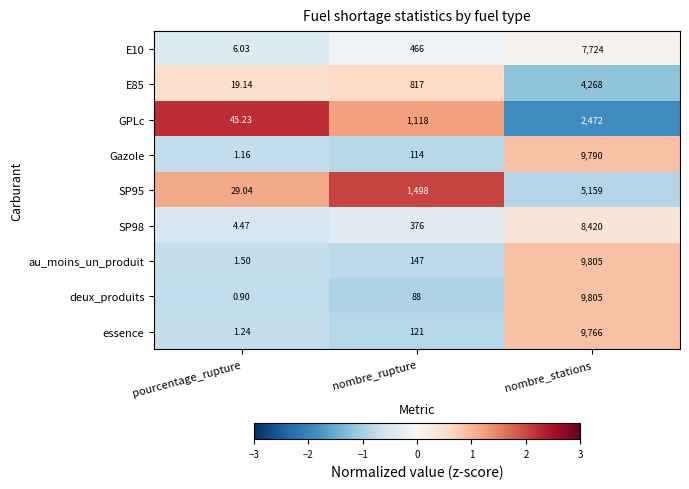

Which series has the largest total across all categories?

au_moins_un_produit